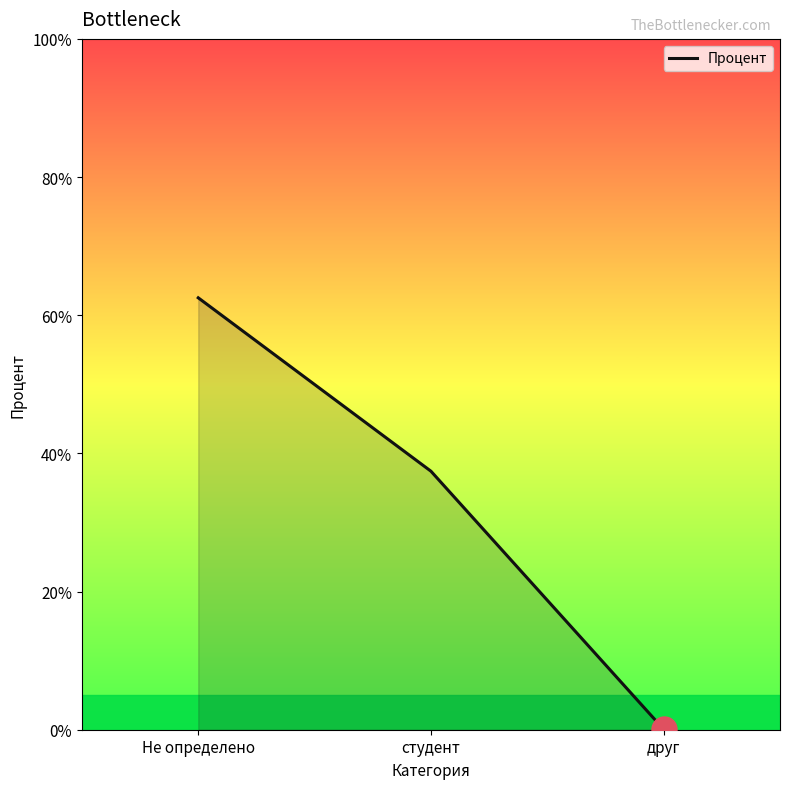

Is it true that the value at Не определено is 28.2?

False